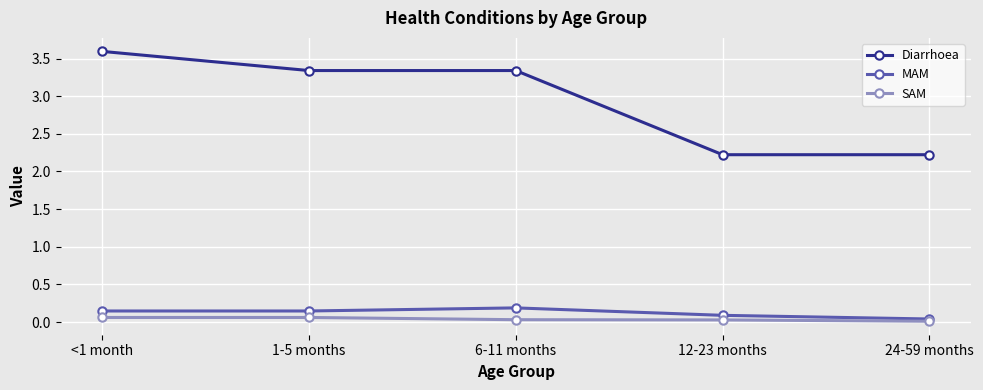

Which series changed the most between <1 month and 24-59 months?

Diarrhoea